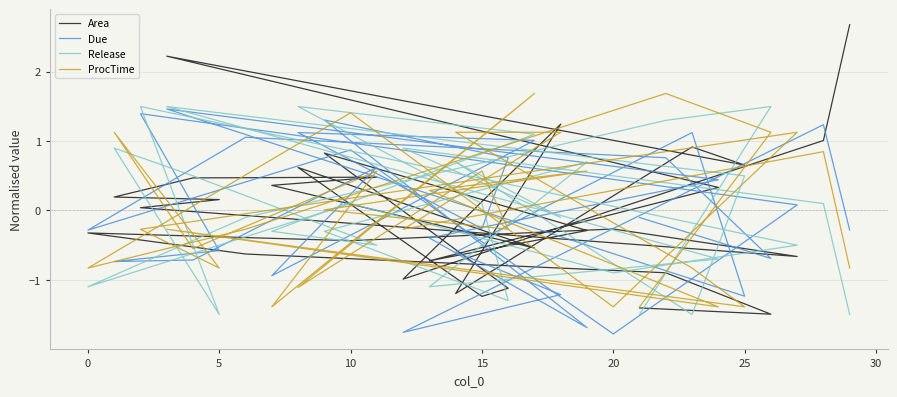

What is the difference between the second highest and minimum values in the Area series?

3.7